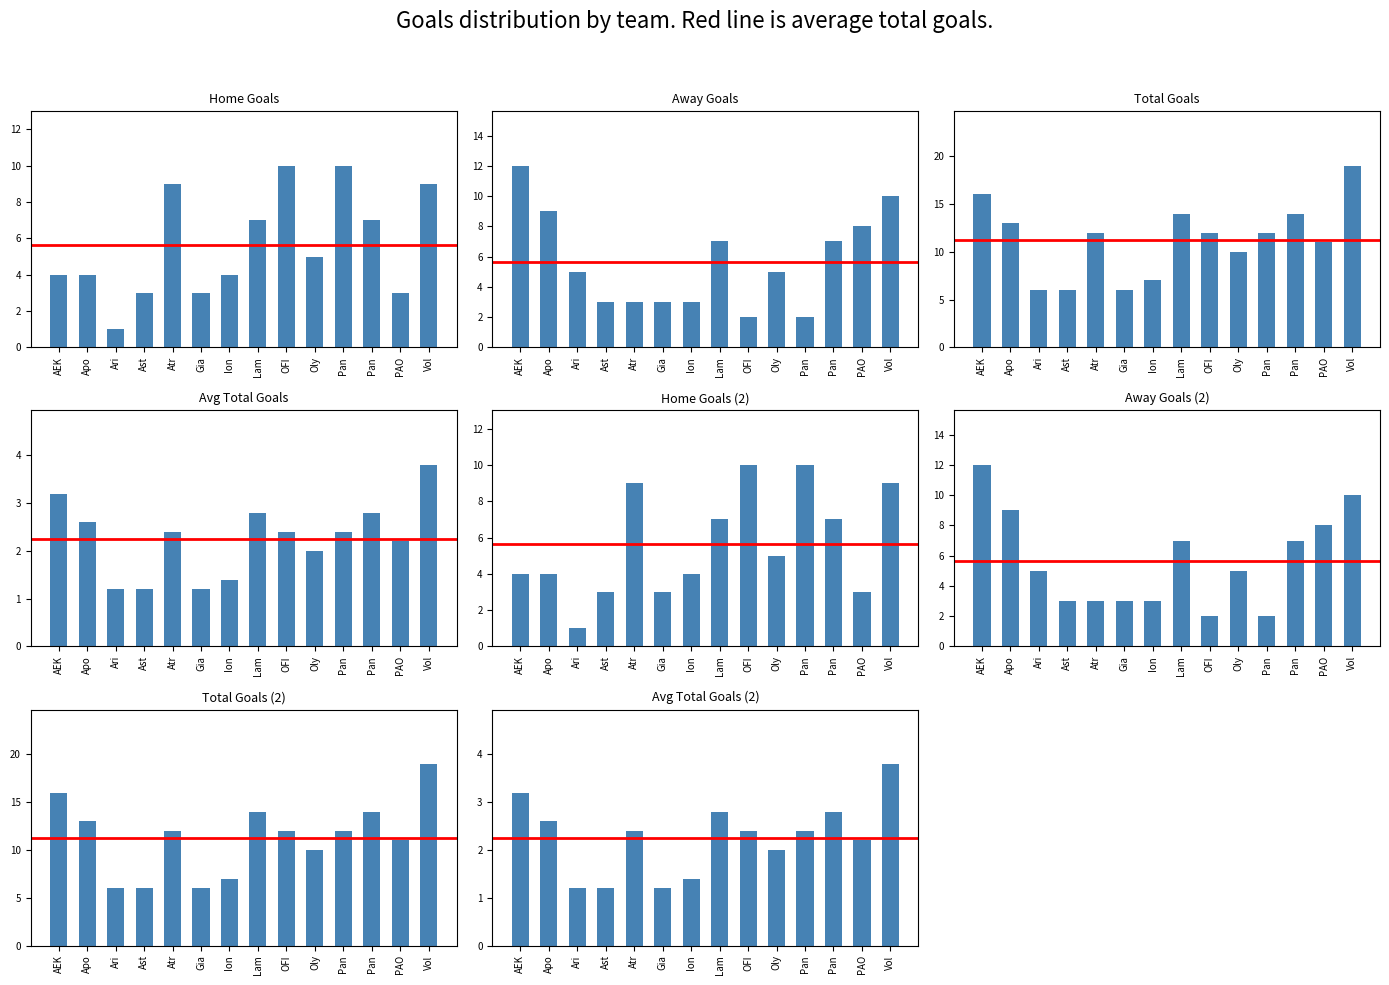

The g1_avg_totalgoals series shows 1.8 at Lam. True or false?

False